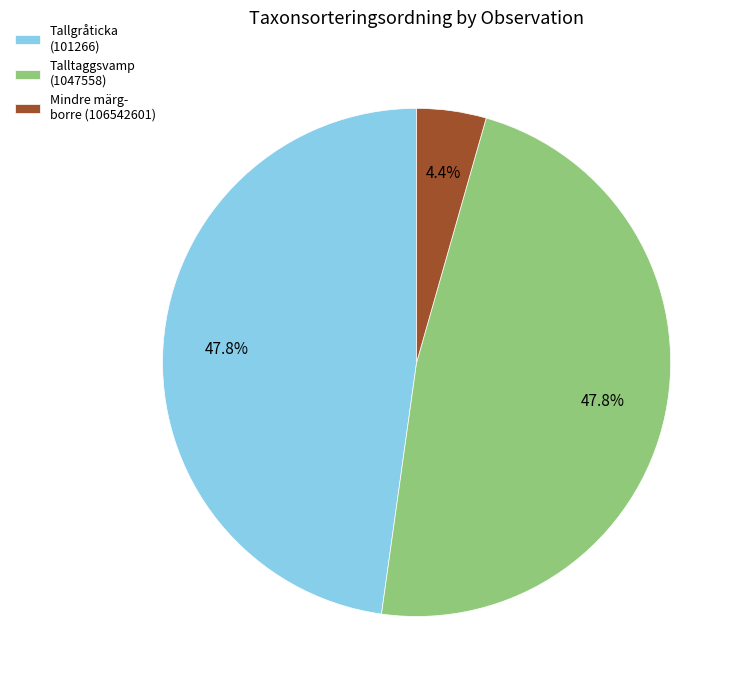

Which category has the smallest portion of the pie?

Mindre märg- borre (106542601)